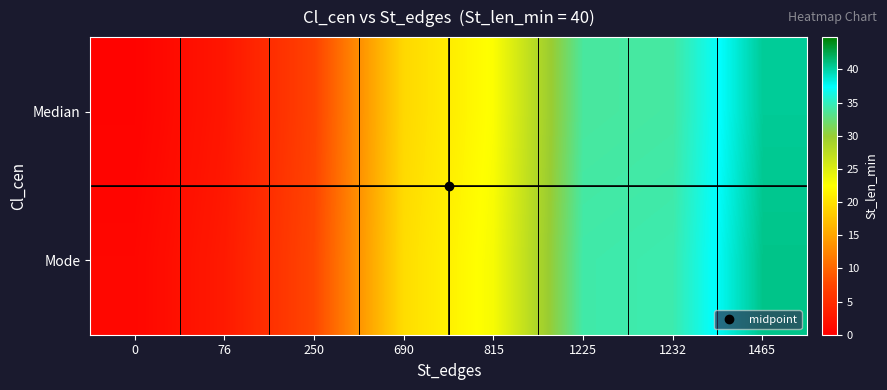

At which category is the sum across all series the highest?

1465